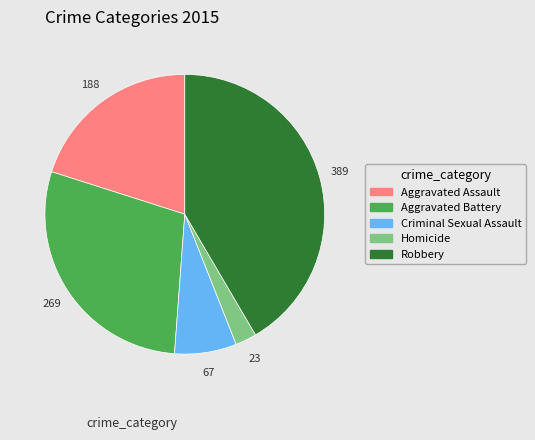

Which category has the smallest portion of the pie?

Homicide